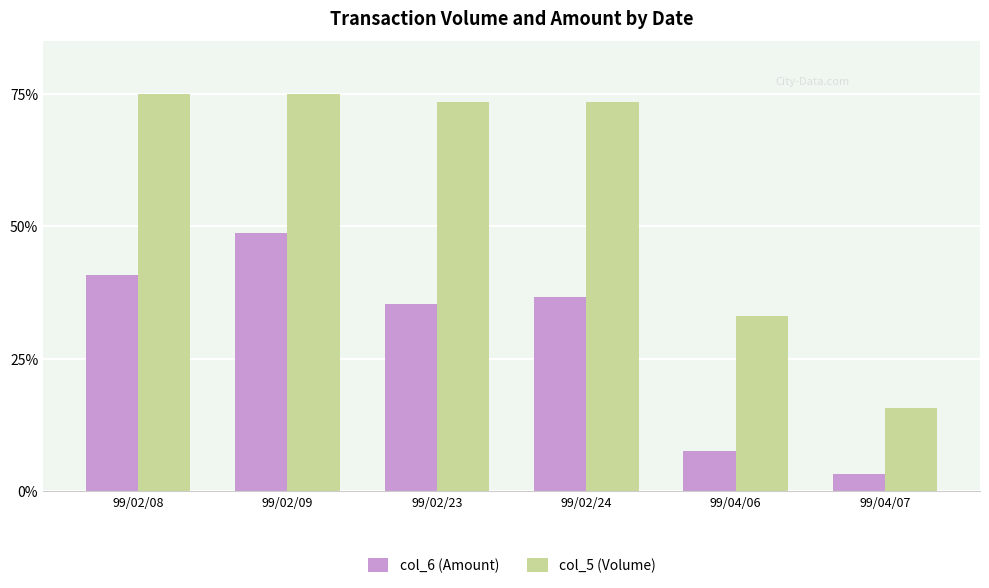

At which label does col_6 (Amount) reach its minimum?

99/04/07